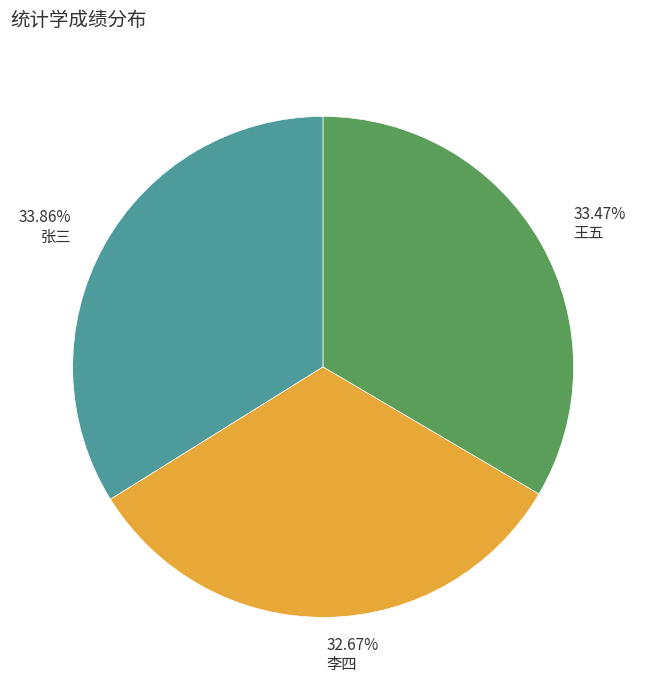

Is 32.67% 李四 the majority of the pie?

No